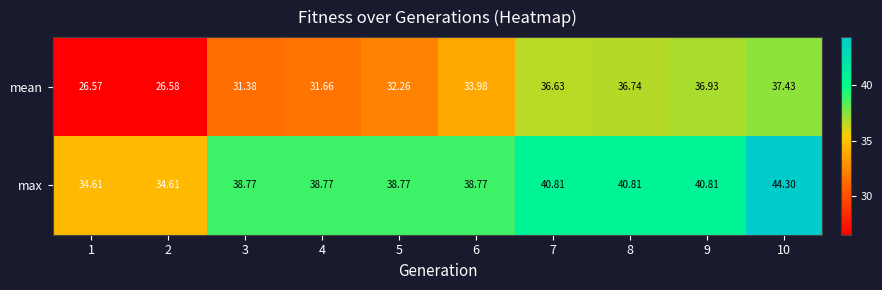

Which series changed the most between 8 and 10?

max